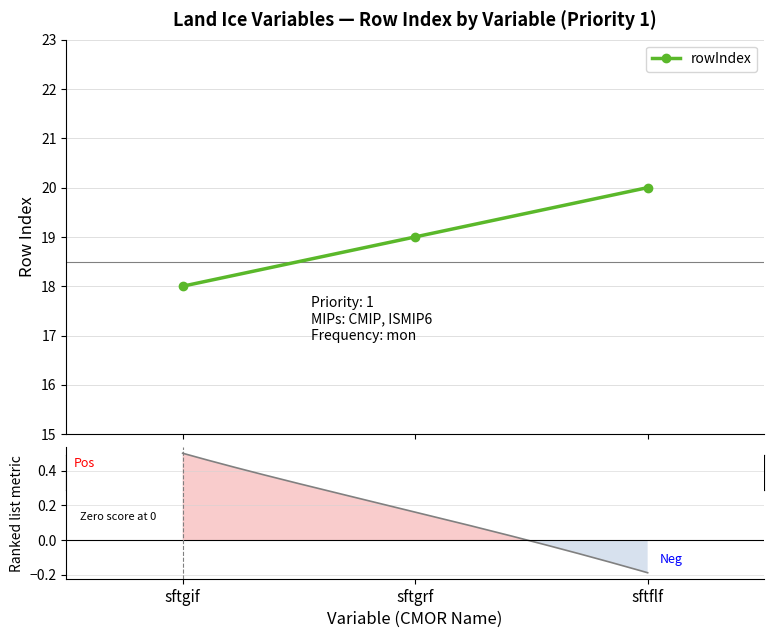

Approximately how many times larger is the value at sftgrf compared to sftgif?

1.1